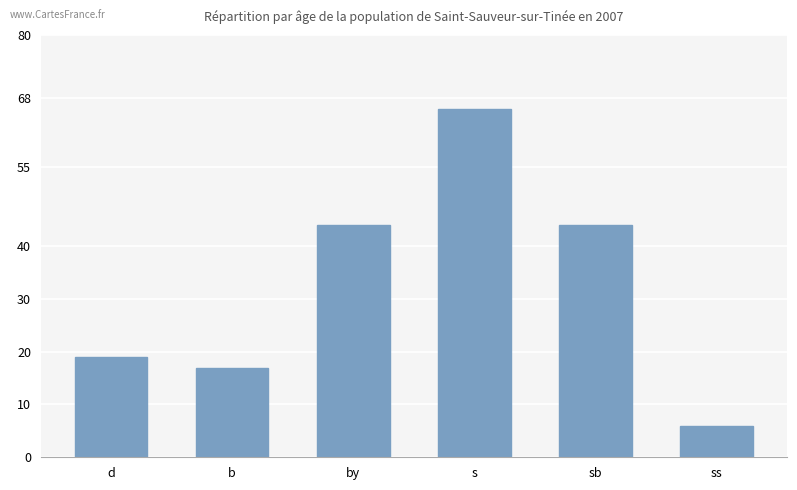

What position from the left is b?

2